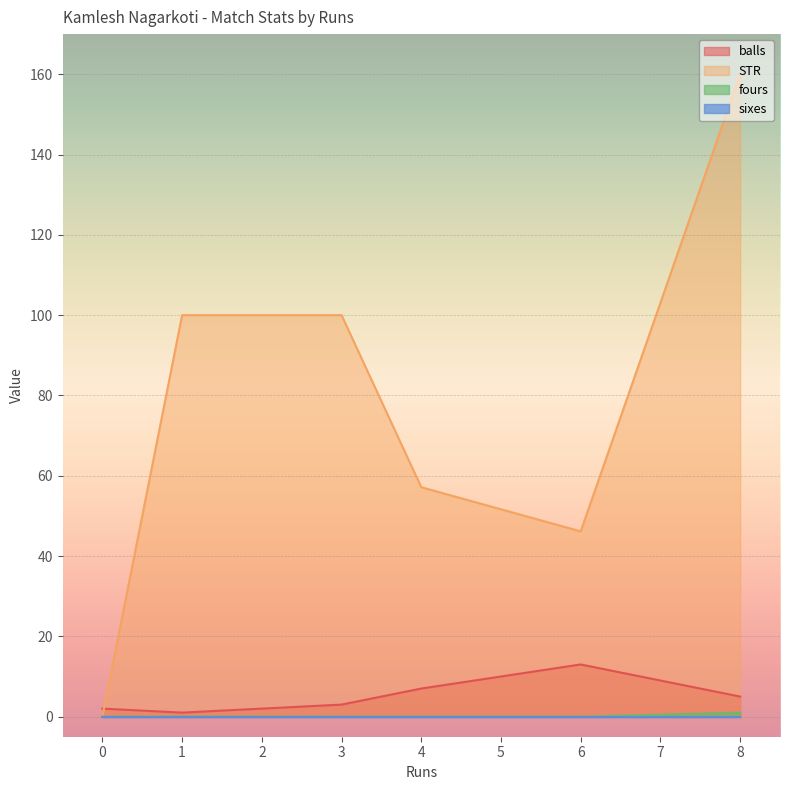

At which label does STR first exceed 100?

8